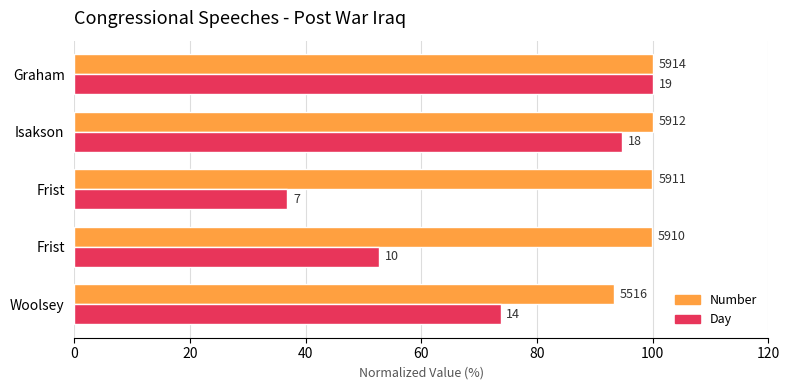

What is the value of the Day bar at the 2nd from the left?

52.6